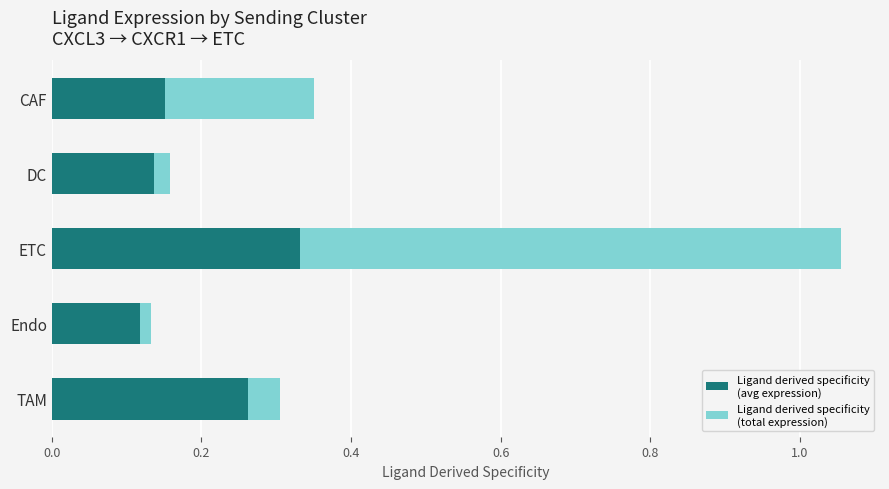

What is the total value across all series at ETC?

1.1